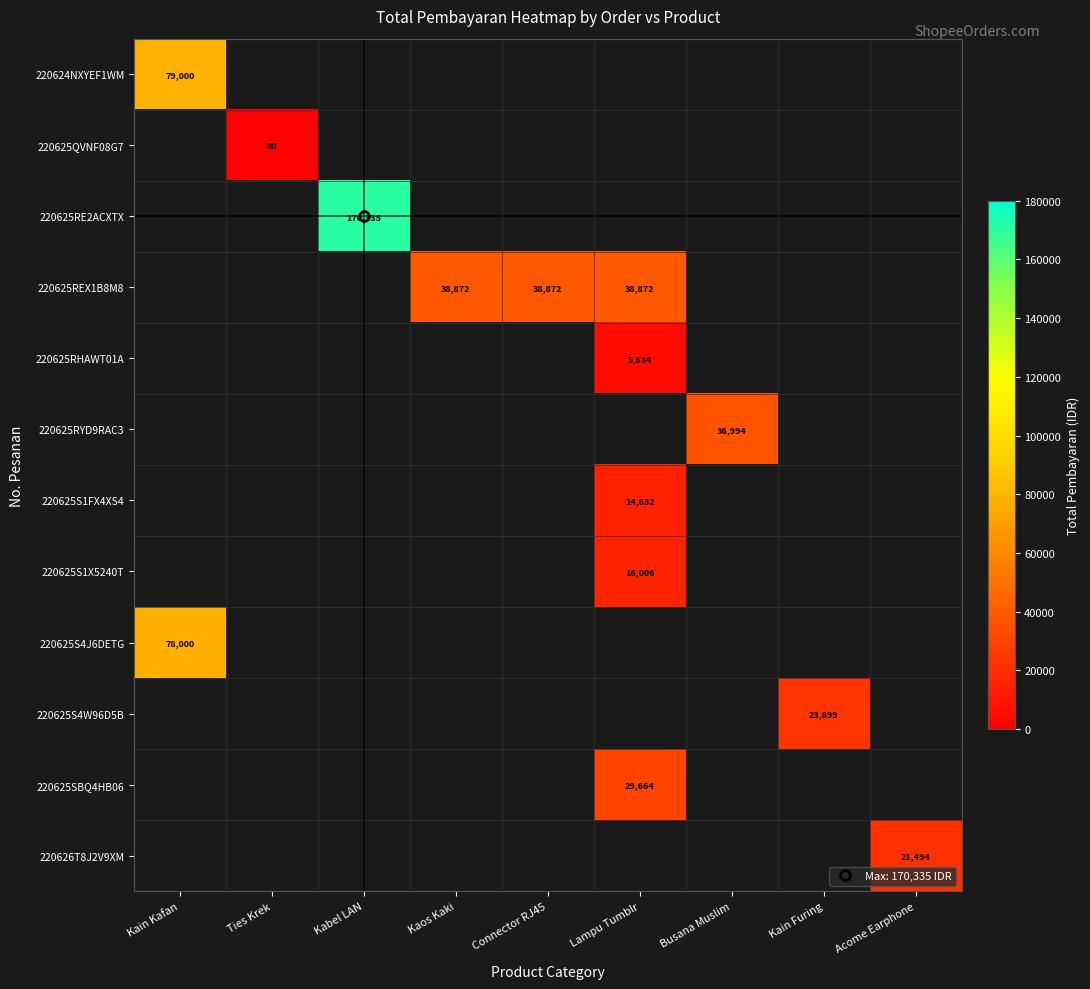

At Lampu Tumblr, list the series in order from largest to smallest.

220624NXYEF1WM, 220625QVNF08G7, 220625RE2ACXTX, 220625REX1B8M8, 220625S1X5240T, 220625S4J6DETG, 220625S4W96D5B, 220625SBQ4HB06, 220626T8J2V9XM, 220625RHAWT01A, 220625RYD9RAC3, 220625S1FX4XS4